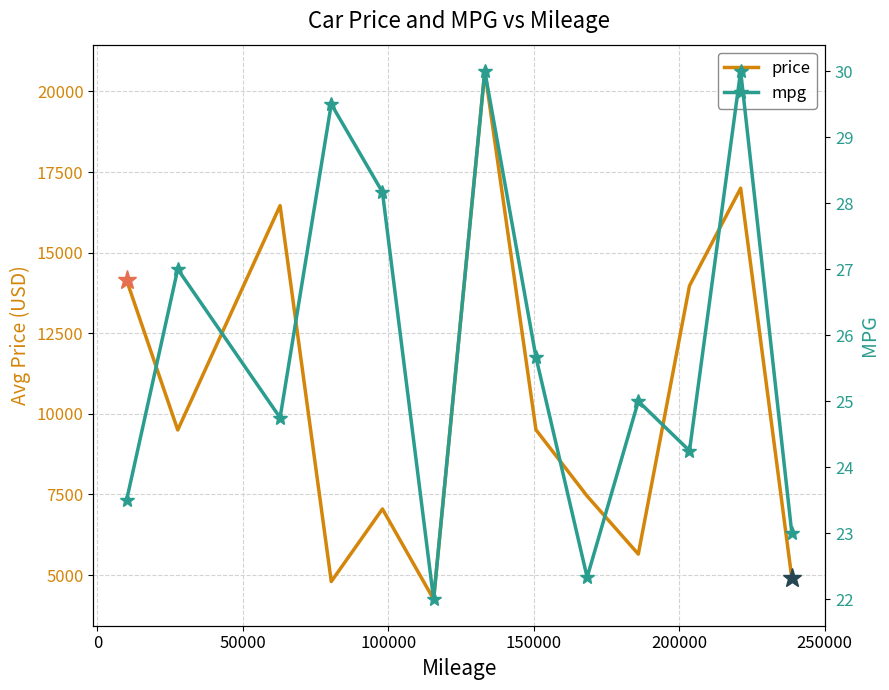

Reading left to right, list all the values displayed in this chart.

price: 14150.0	9500.0	16460.0	4798.5	7050.0	4247.5	20633.3	9506.7	7450.0	5650.0	13972.5	17000.0	4900.0
mpg: 23.5	27.0	24.8	29.5	28.2	22.0	30.0	25.7	22.3	25.0	24.2	30.0	23.0